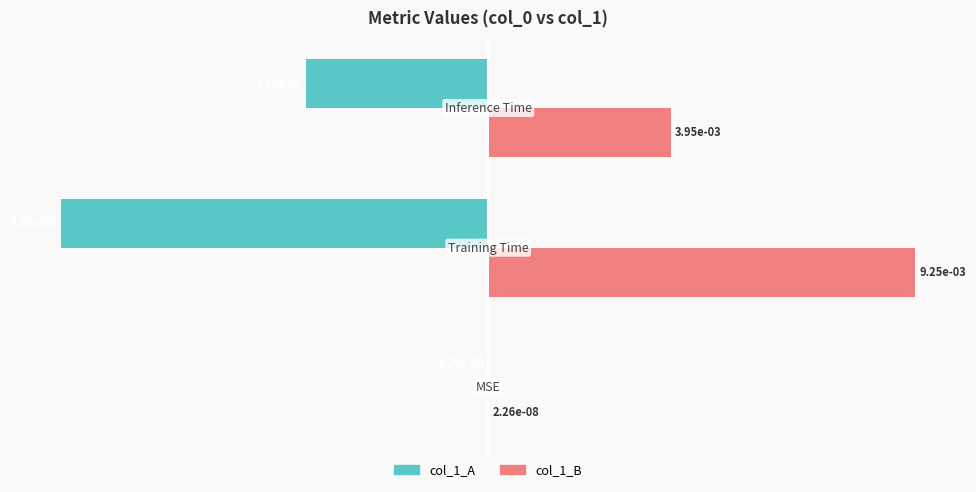

What is the maximum value shown in the chart?

100.0